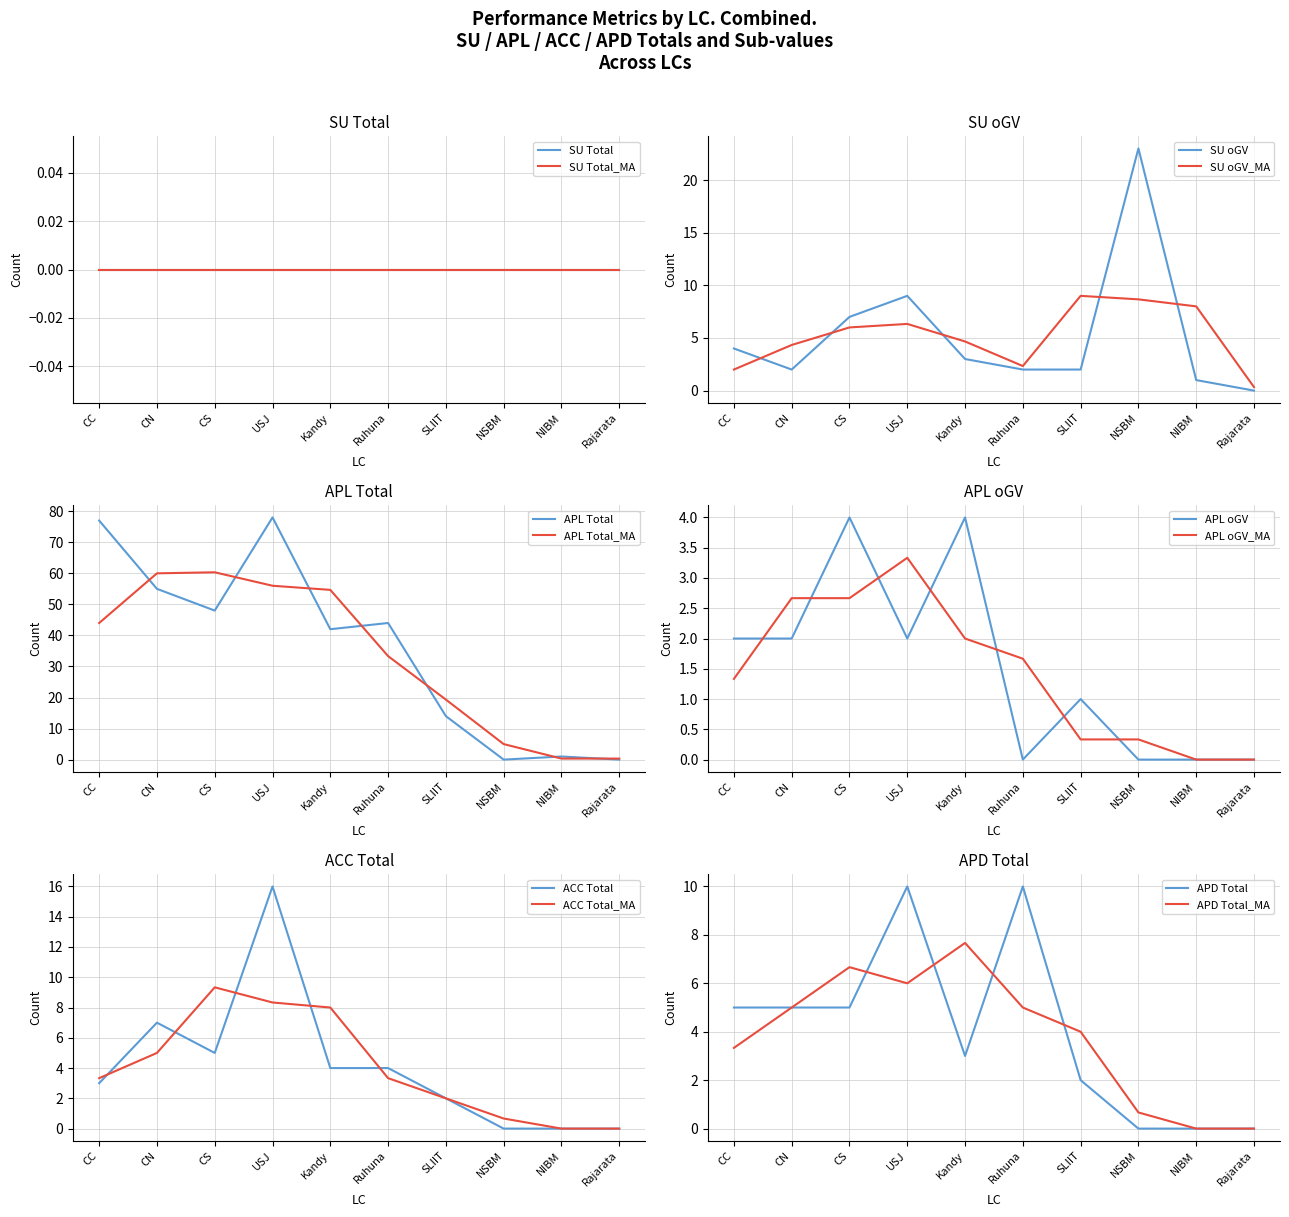

The SU oGV series shows 0.0 at Rajarata. True or false?

True